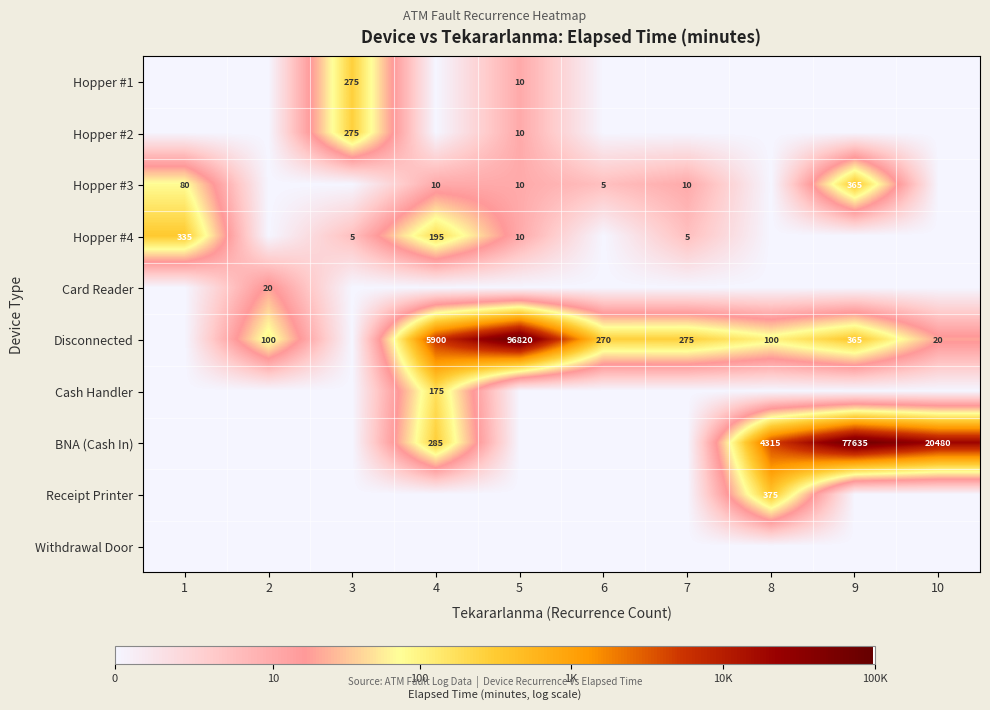

At how many categories does at least one series exceed 4?

10